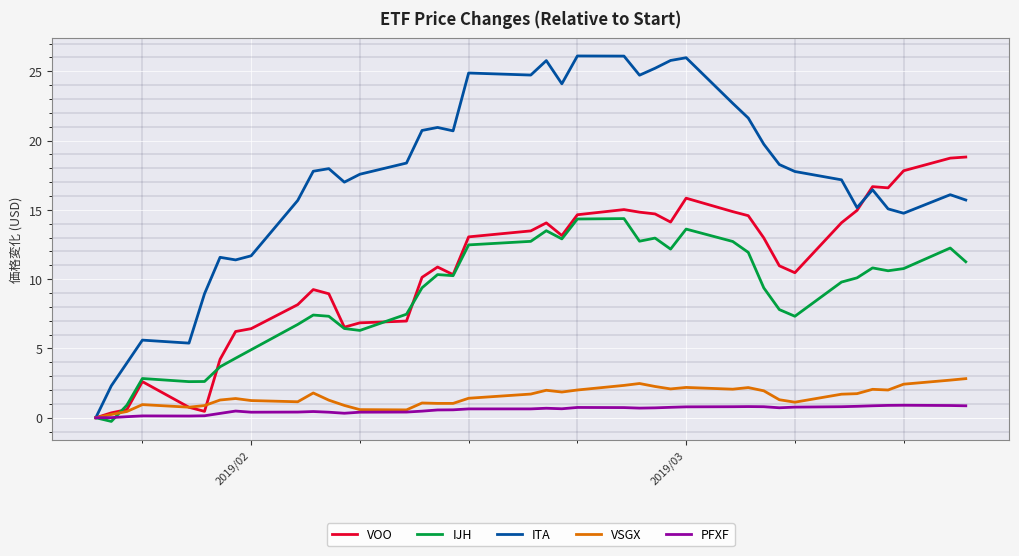

What is the greatest value displayed?

26.1